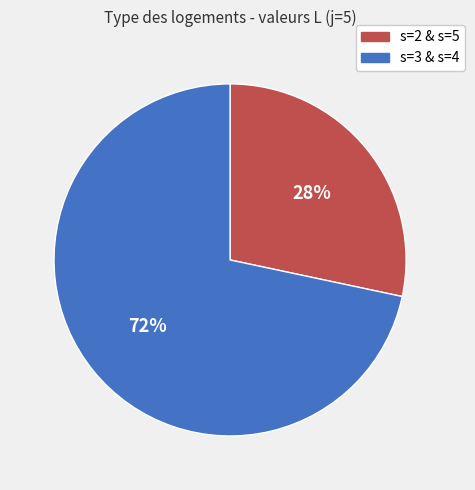

What is the largest slice in the pie chart?

s=3 & s=4